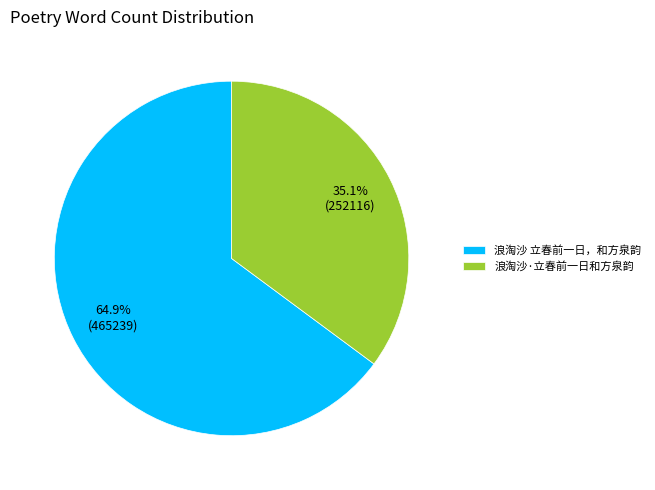

Count the number of slices in the pie.

2